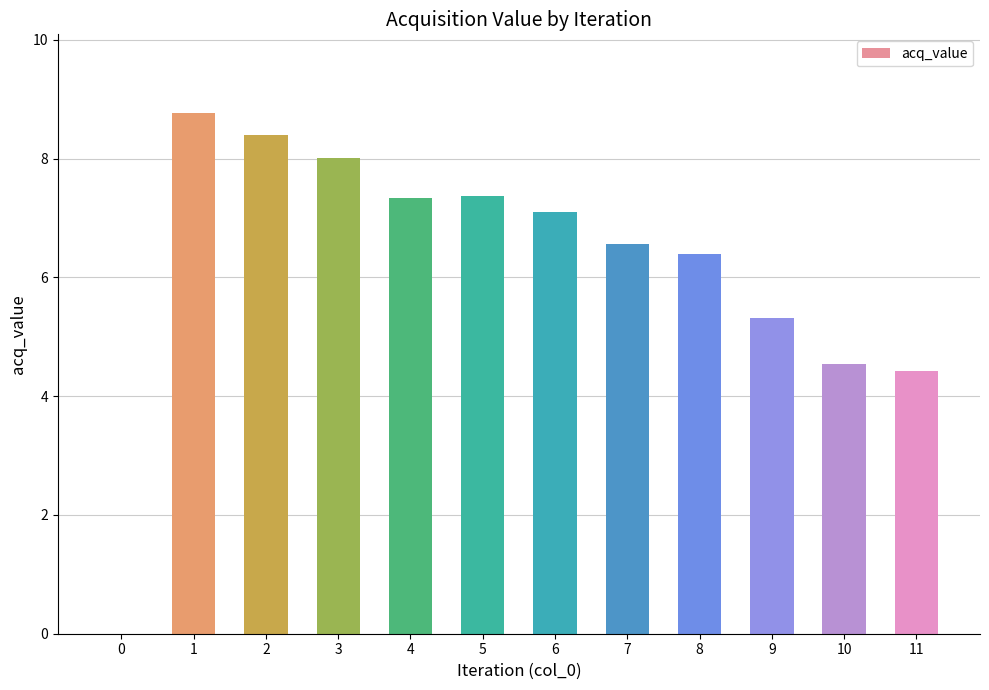

Are the bars horizontal?

No